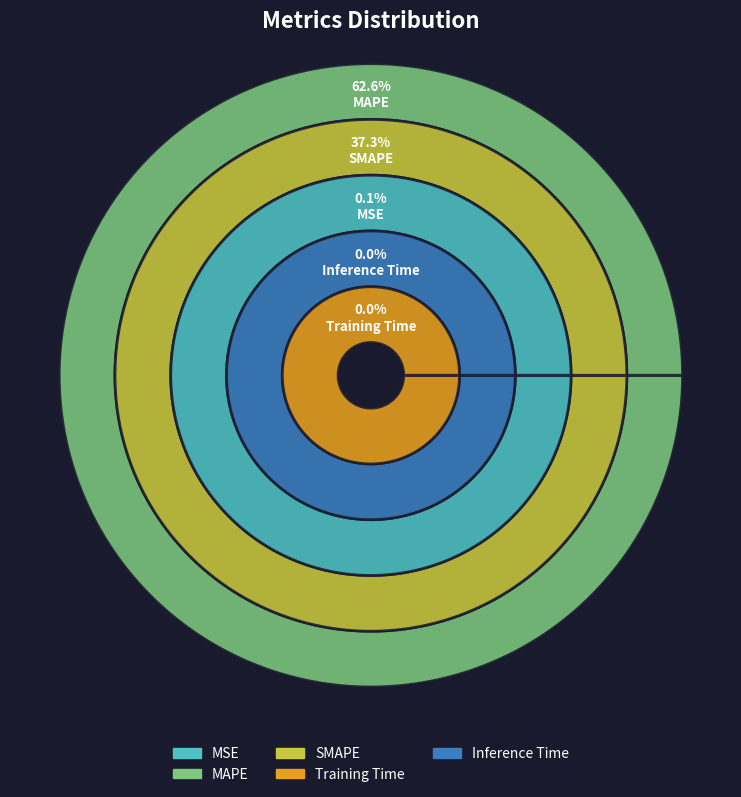

Do Inference Time and Training Time together represent more than half of the pie?

No